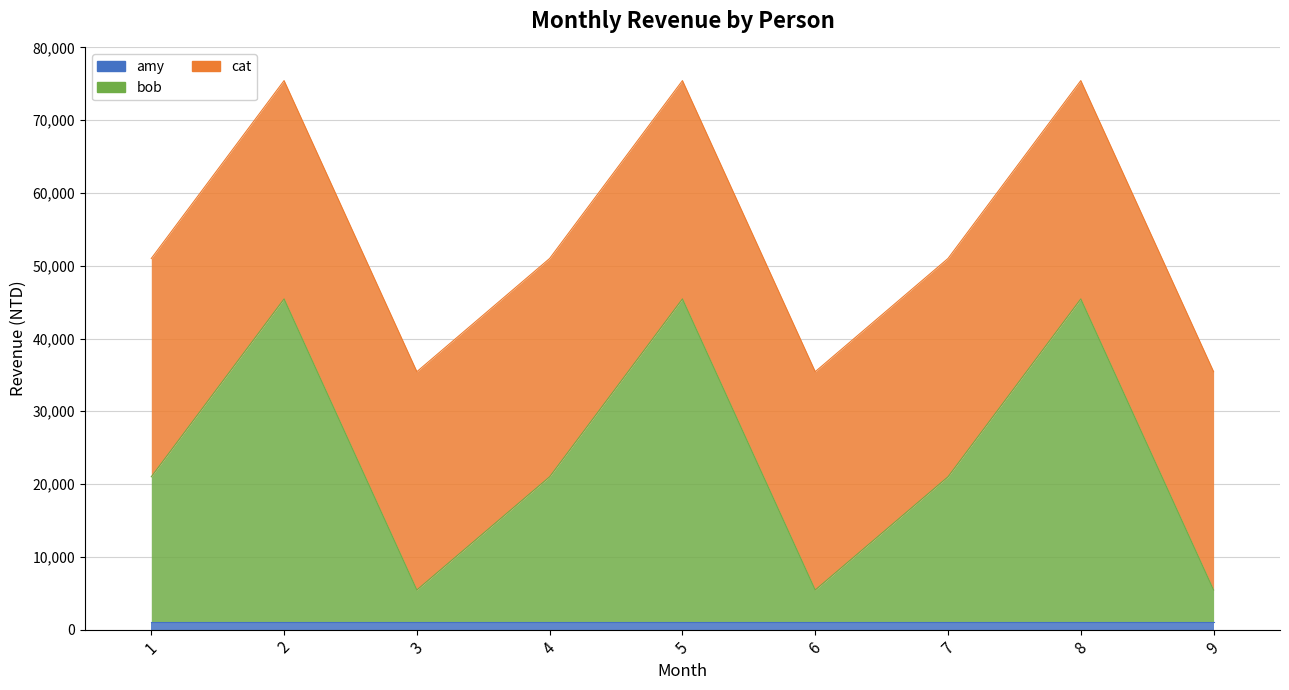

What is the sum of the amy values at 9 and 1?

2000